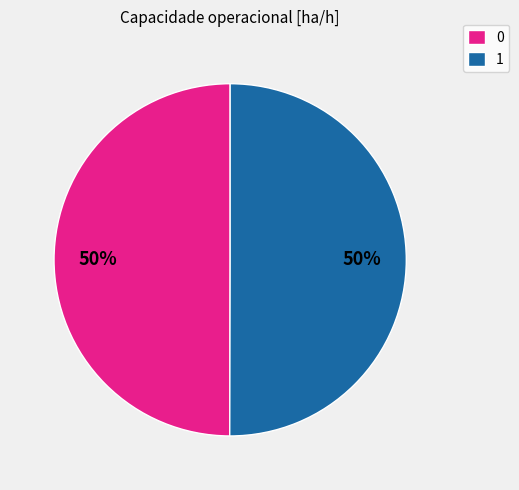

What is the ratio of the value at 1 to the value at 0?

1.0